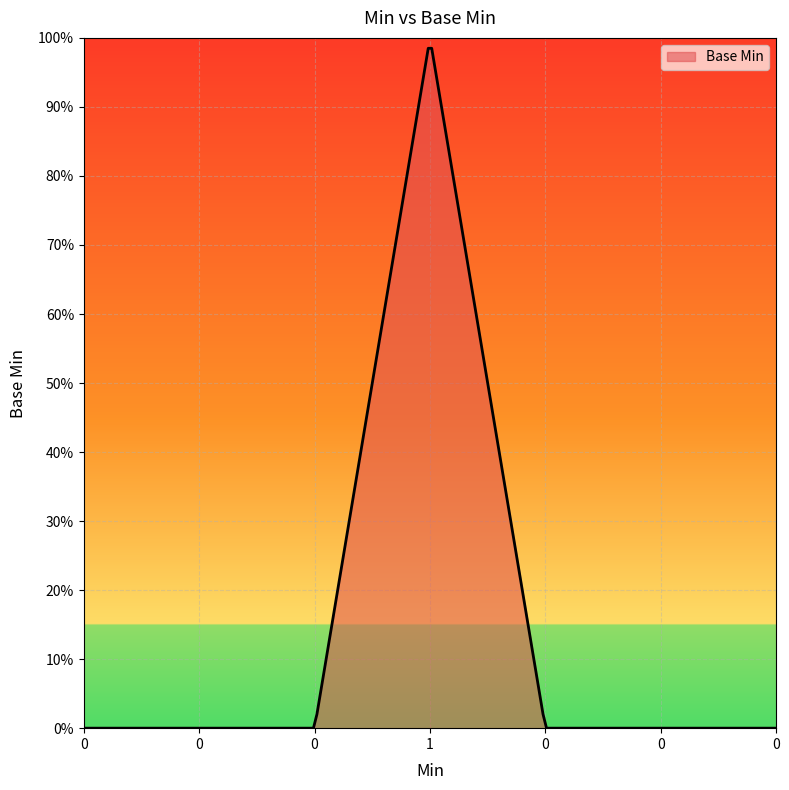

List the labels in order of value, largest first.

1, 0, 0, 0, 0, 0, 0